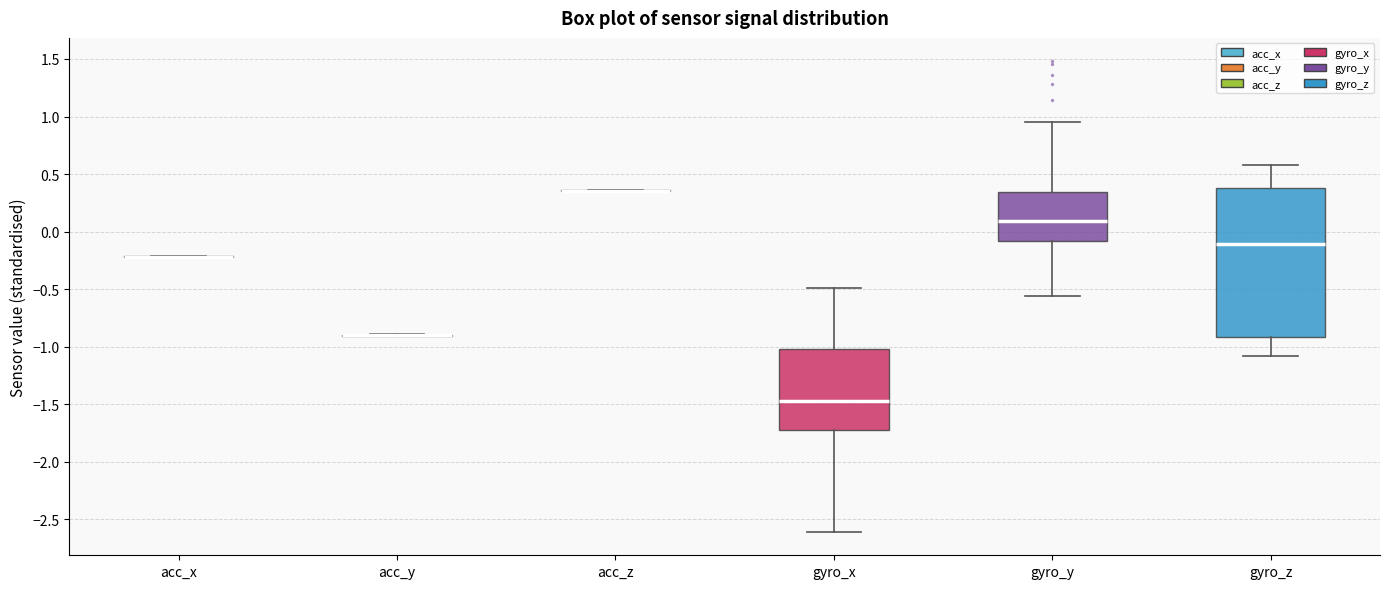

Reading left to right, transcribe this box plot: for each box, give where its median line is, the range the box spans, and where its two whiskers end, as read against the y-axis. The values are not printed on the chart, so give them approximately, as read against the axis.

acc_x: box collapsed to a line at -0.20, whiskers -0.25 to -0.20
acc_y: box collapsed to a line at -0.90, whiskers -0.90 to -0.90
acc_z: box collapsed to a line at 0.35, whiskers 0.35 to 0.35
gyro_x: median -1.45, box -1.70 to -1.00, whiskers -2.60 to -0.50
gyro_y: median 0.10, box -0.10 to 0.35, whiskers -0.55 to 0.95
gyro_z: median -0.10, box -0.90 to 0.40, whiskers -1.10 to 0.60